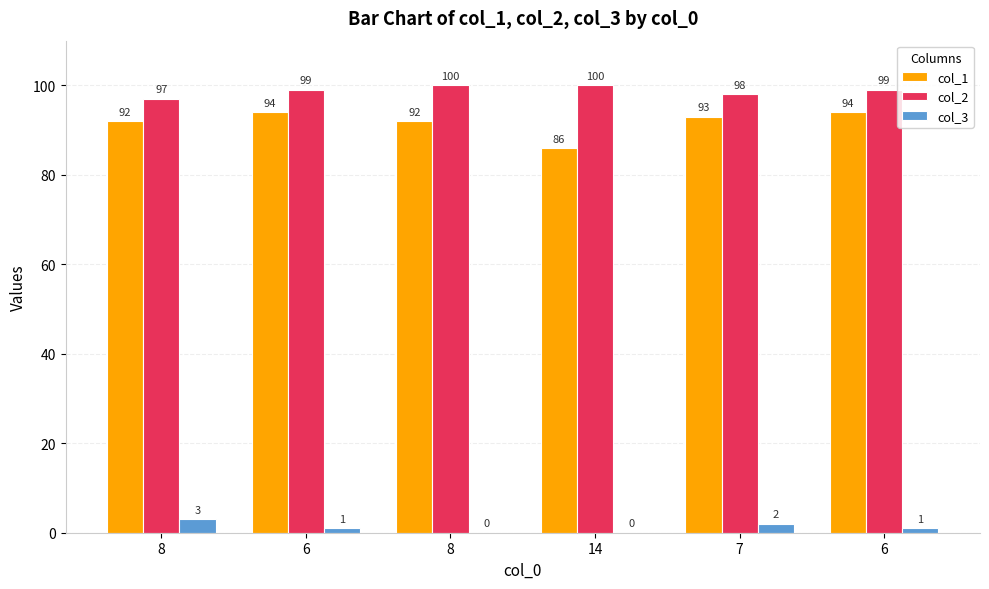

The value of col_2 at 8 is 100. True or false?

True